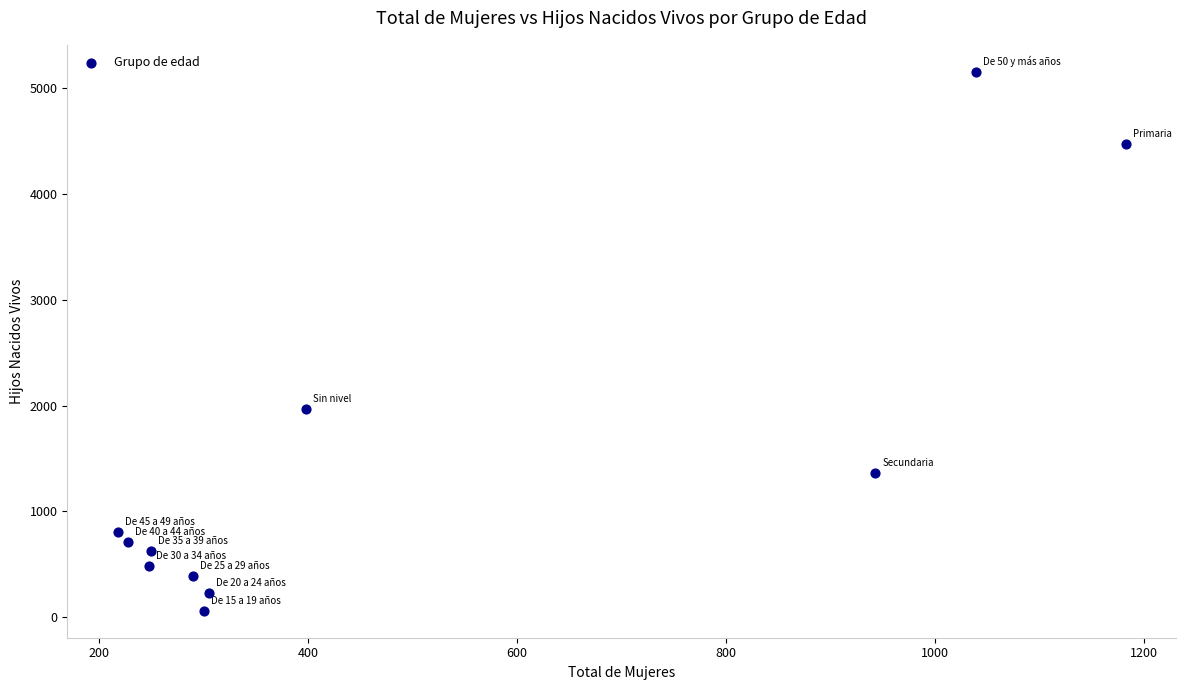

What is the average Y value?

1480